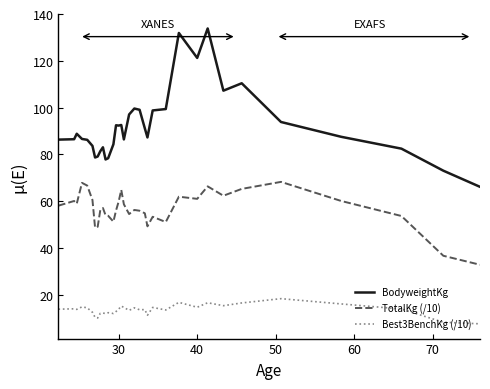

List the series in order of their peak value, highest first.

BodyweightKg, TotalKg (/10), Best3BenchKg (/10)